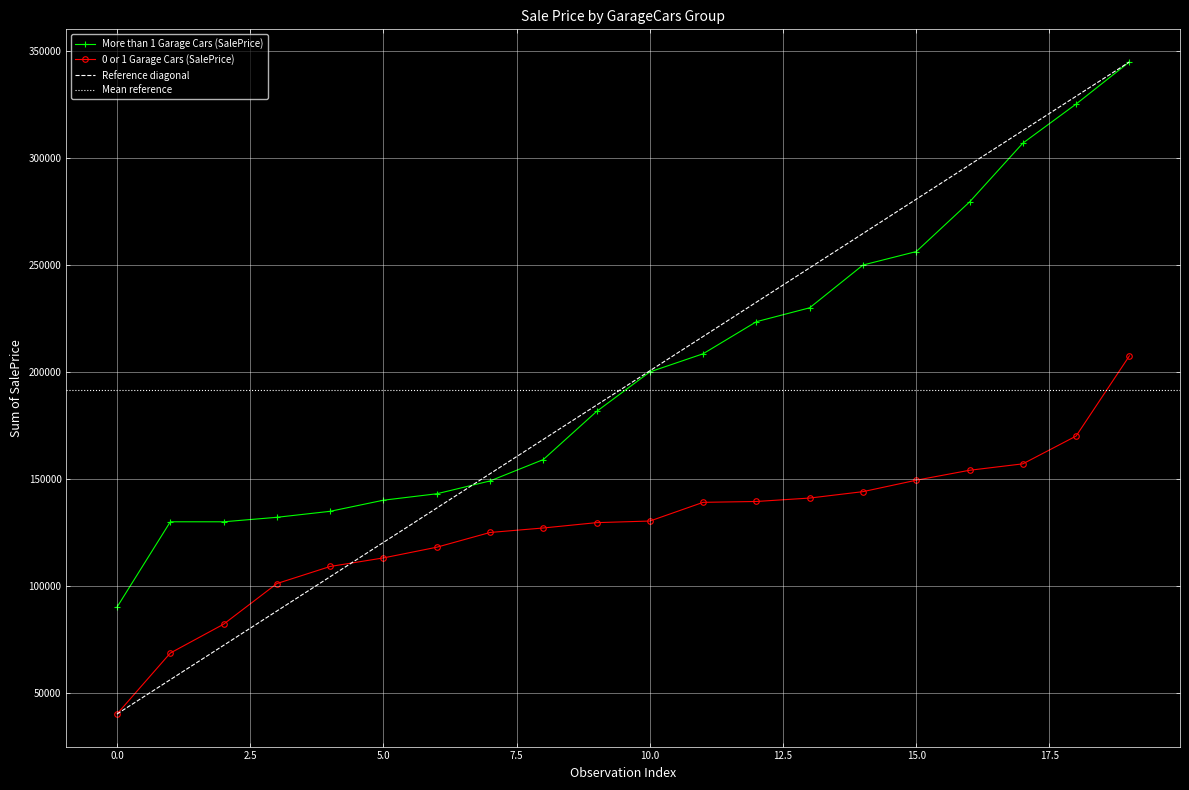

How many data points in More than 1 Garage Cars (SalePrice) are above 200000?

9